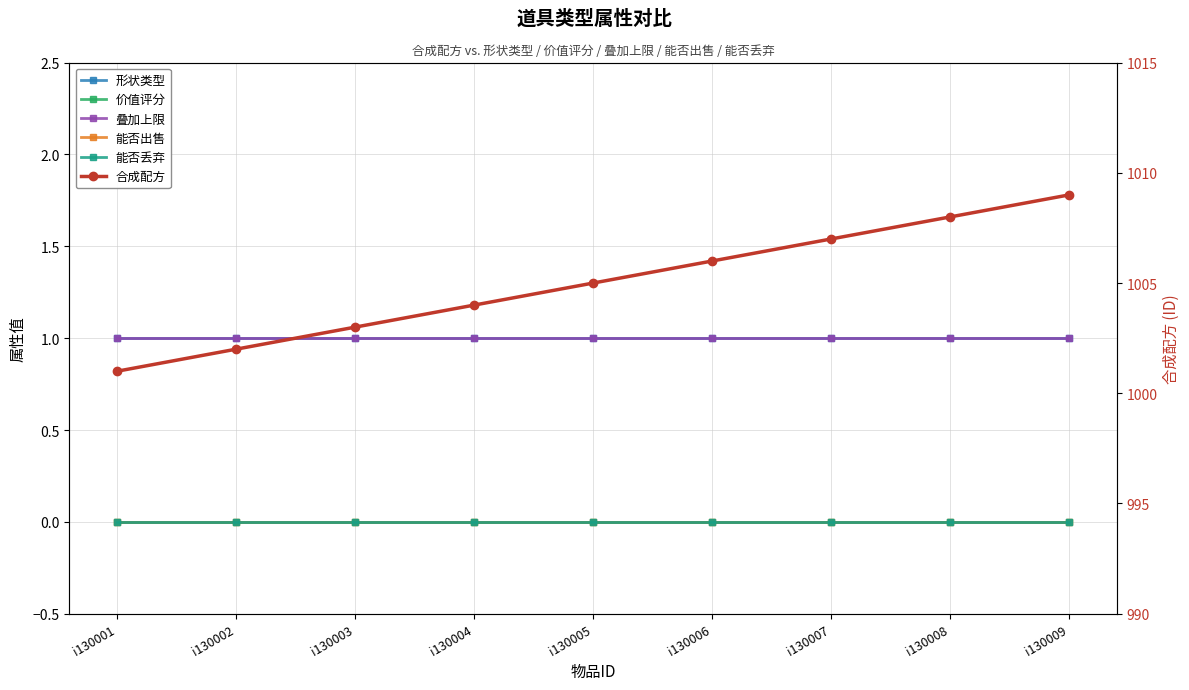

True or false: 合成配方 has a value of 538 at i130007.

False